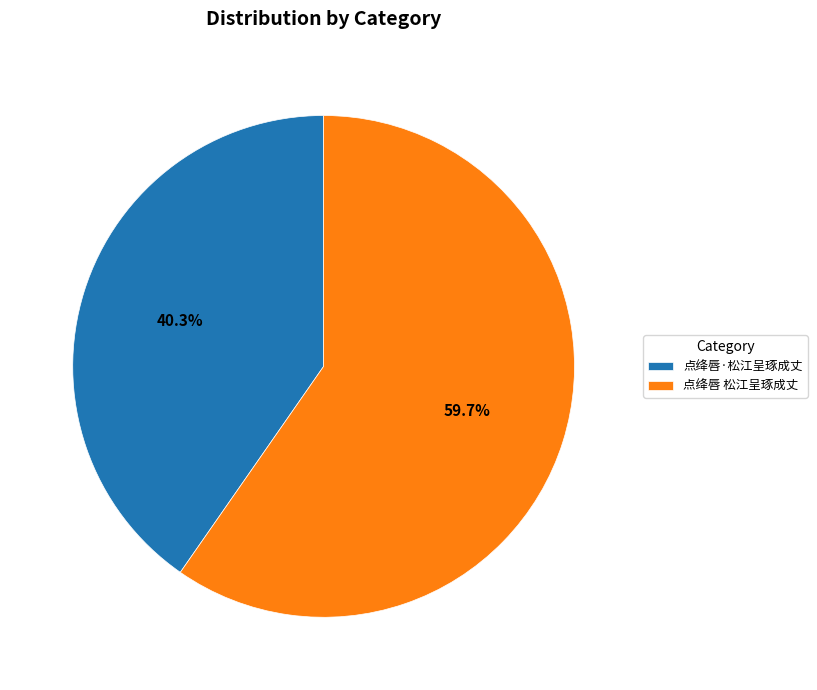

Rank the categories by value from highest to lowest.

点绛唇 松江呈琢成丈, 点绛唇·松江呈琢成丈